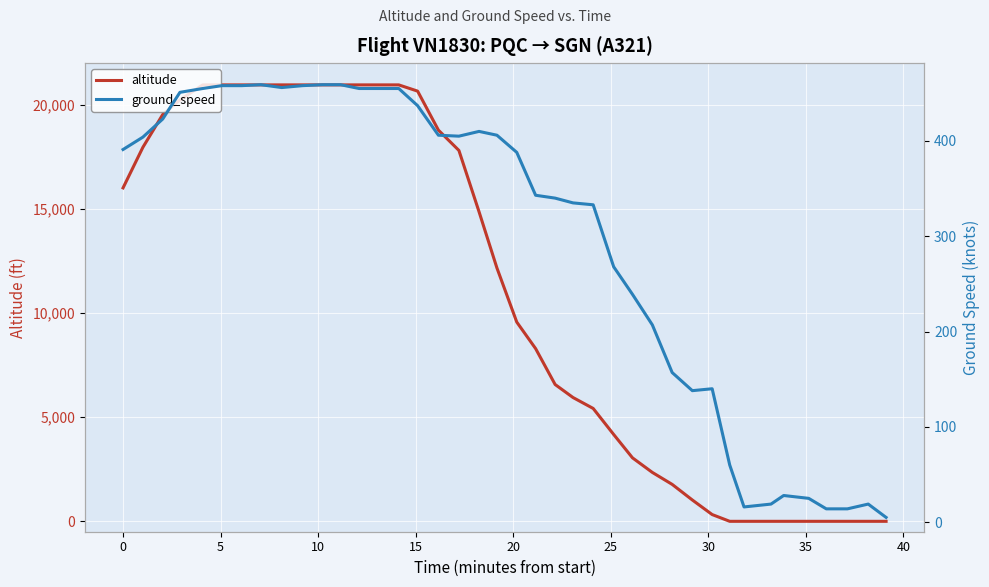

What is the spread (max minus min) of values at 15?

20520